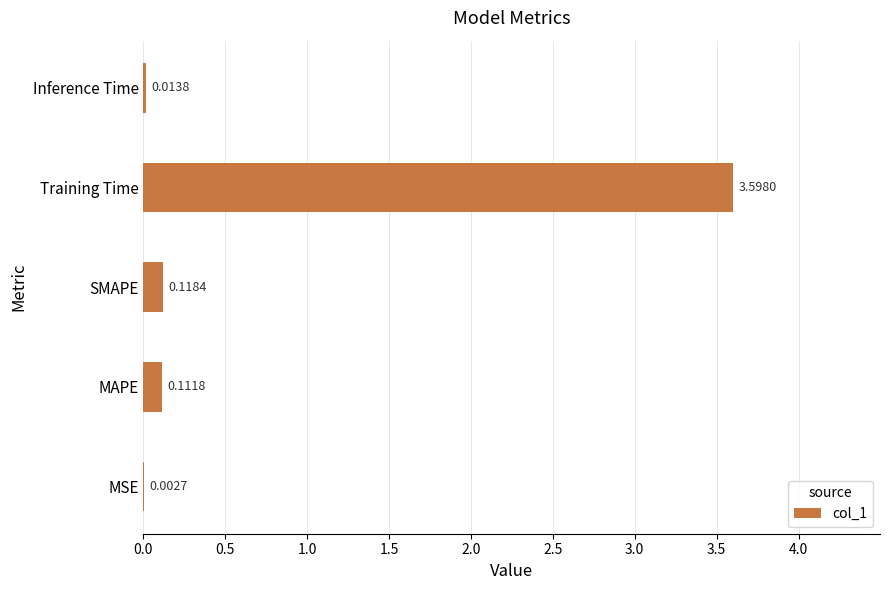

Where is the data nearest to the value 1?

SMAPE